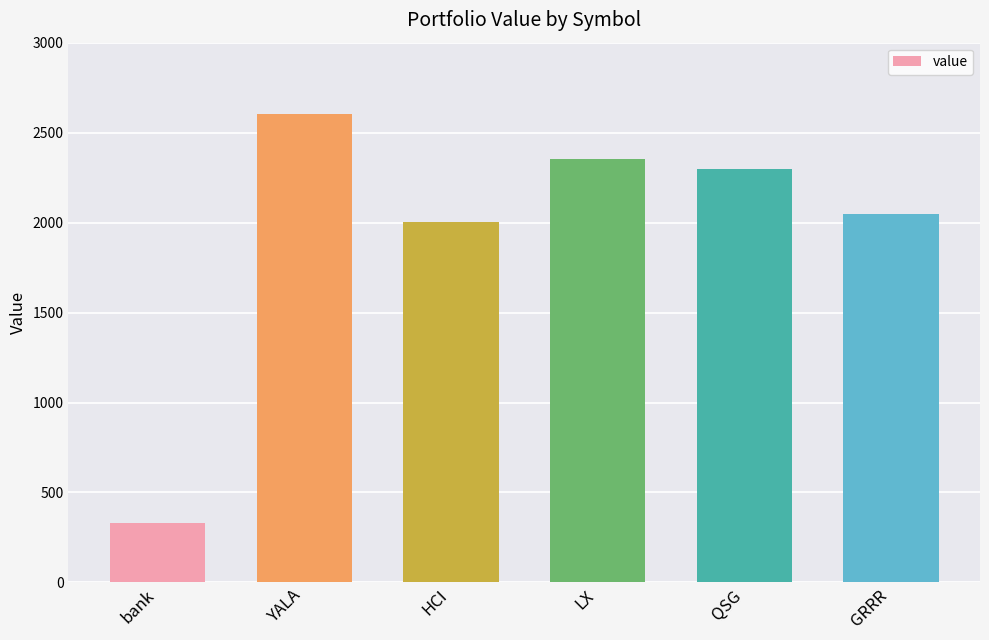

What is the label of the 2nd bar from the left?

YALA